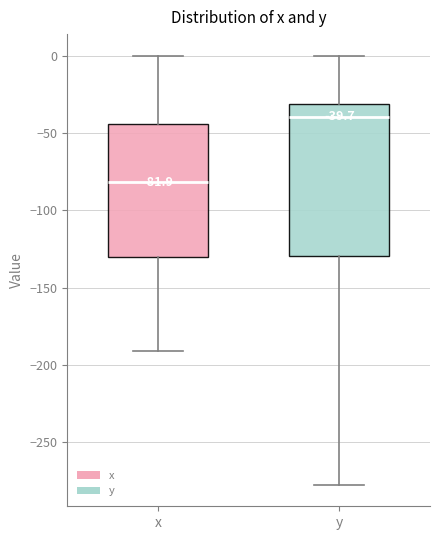

Which box has the lowest median line?

x